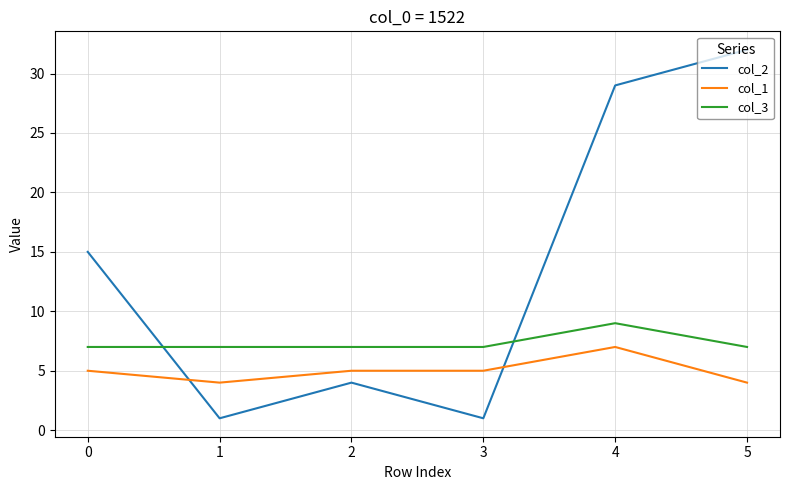

The value of col_2 at 0 is 4. True or false?

False